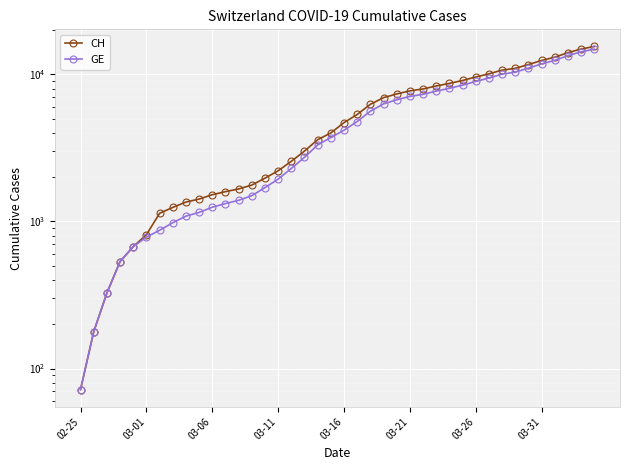

What is the sum of all GE values?

210474